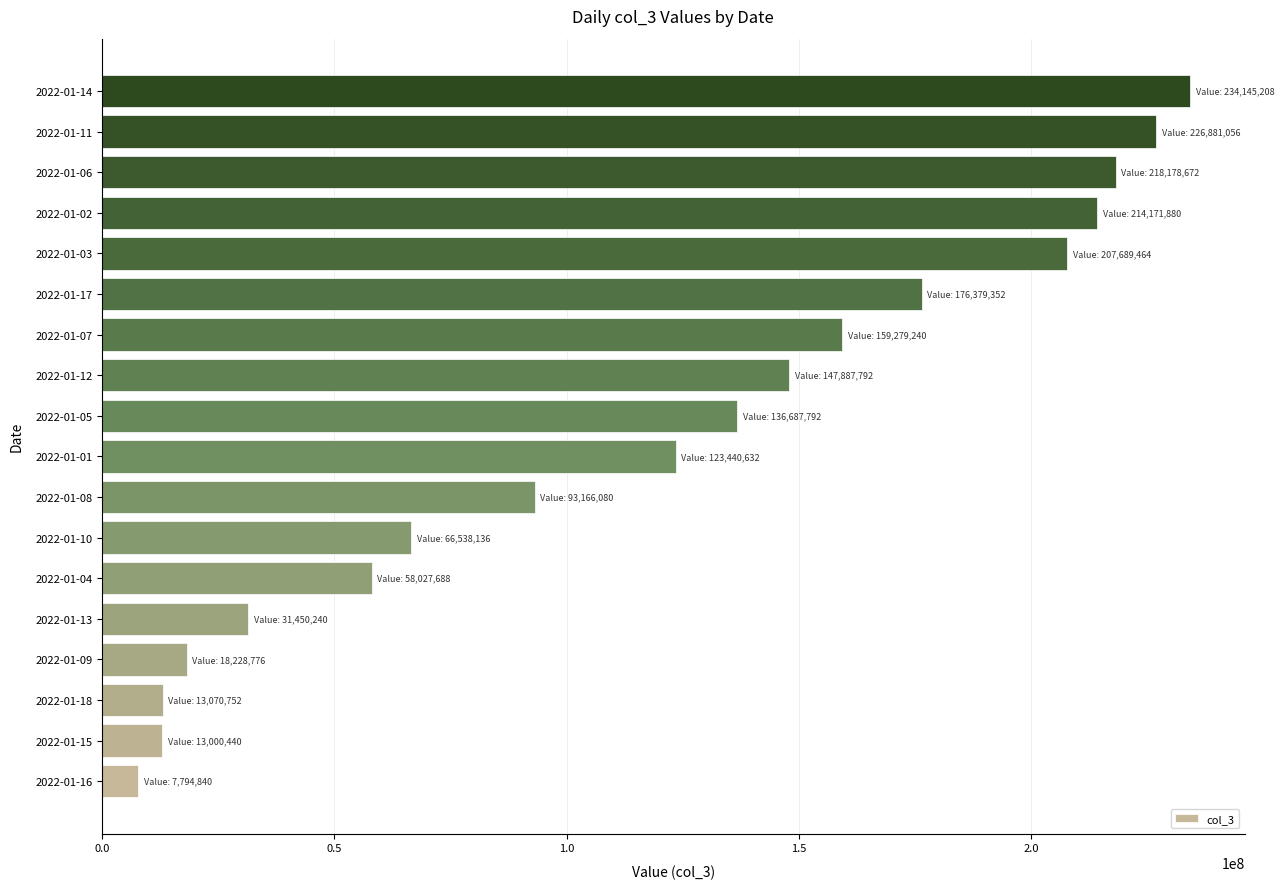

Is it true that the value at 2022-01-05 is 136687792?

True